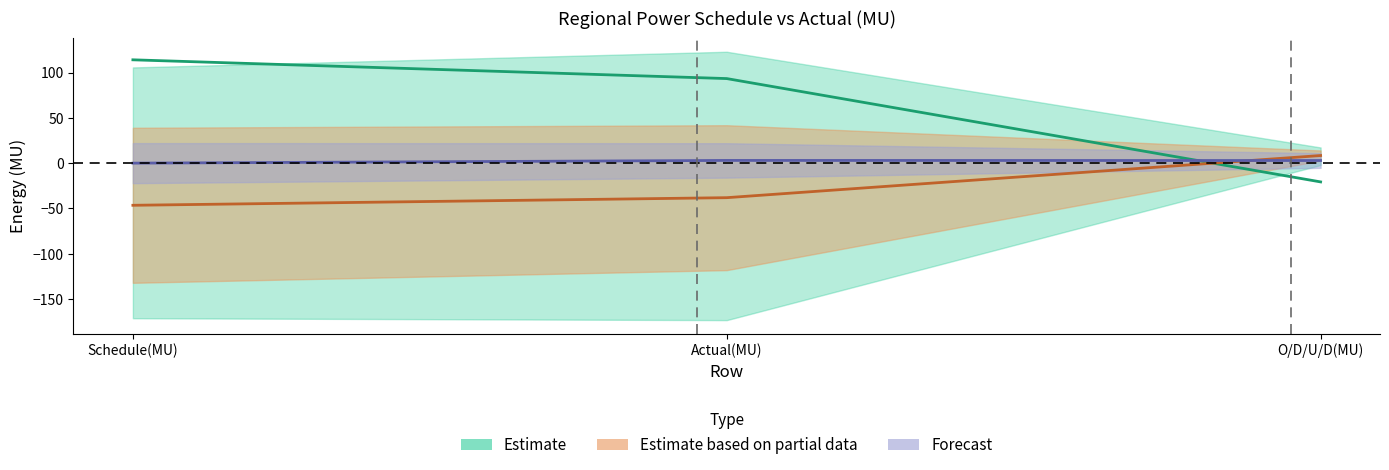

What is the maximum value for WR?

8.4